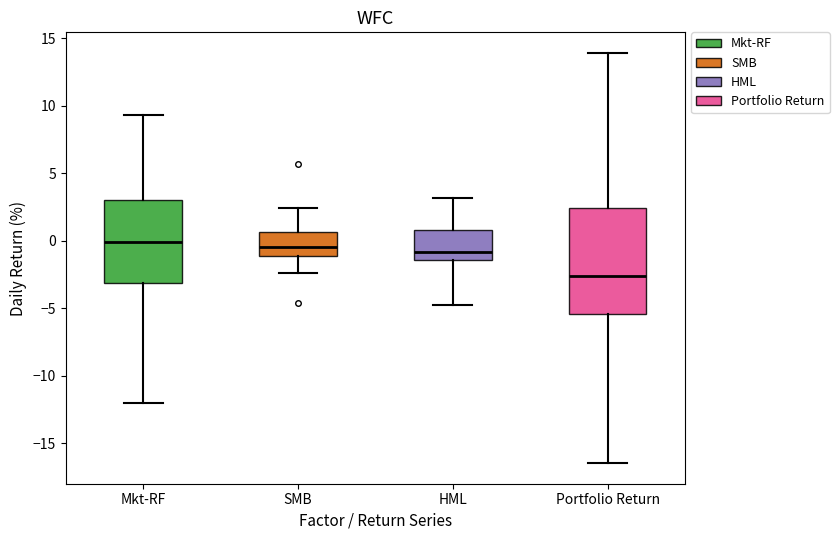

Reading left to right, read every box against the y-axis: the position of its median line, the range the box covers, and the ends of its whiskers. The values are not printed on the chart, so give them approximately, as read against the axis.

Mkt-RF: median 0.0, box -3.0 to 3.0, whiskers -12.0 to 9.5
SMB: median -0.5, box -1.0 to 0.5, whiskers -2.5 to 2.5
HML: median -1.0, box -1.5 to 1.0, whiskers -4.5 to 3.0
Portfolio Return: median -2.5, box -5.5 to 2.5, whiskers -16.5 to 14.0